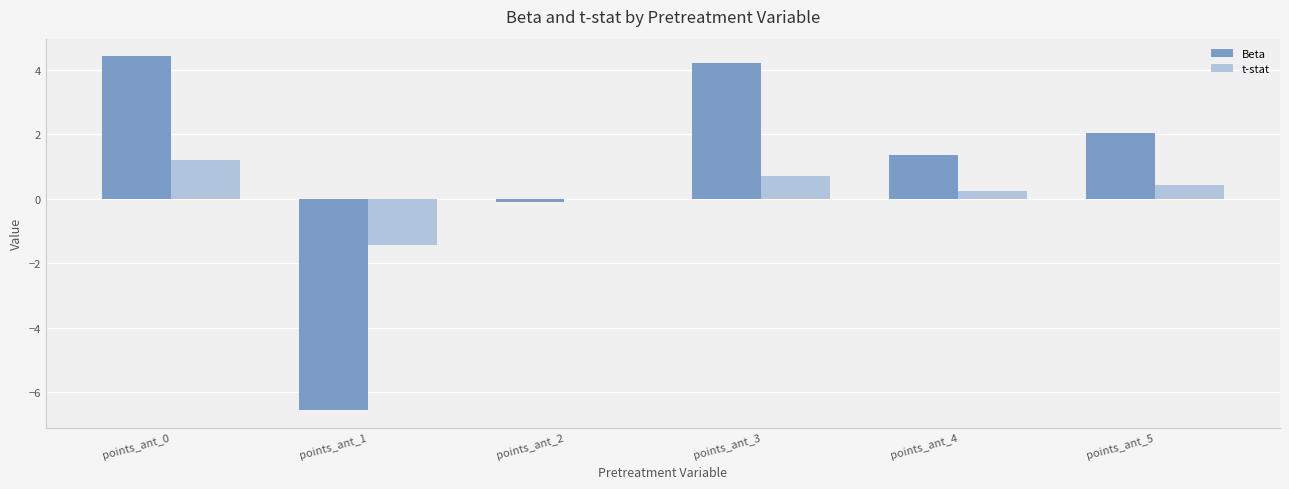

Where is Beta nearest to the value -1?

points_ant_2